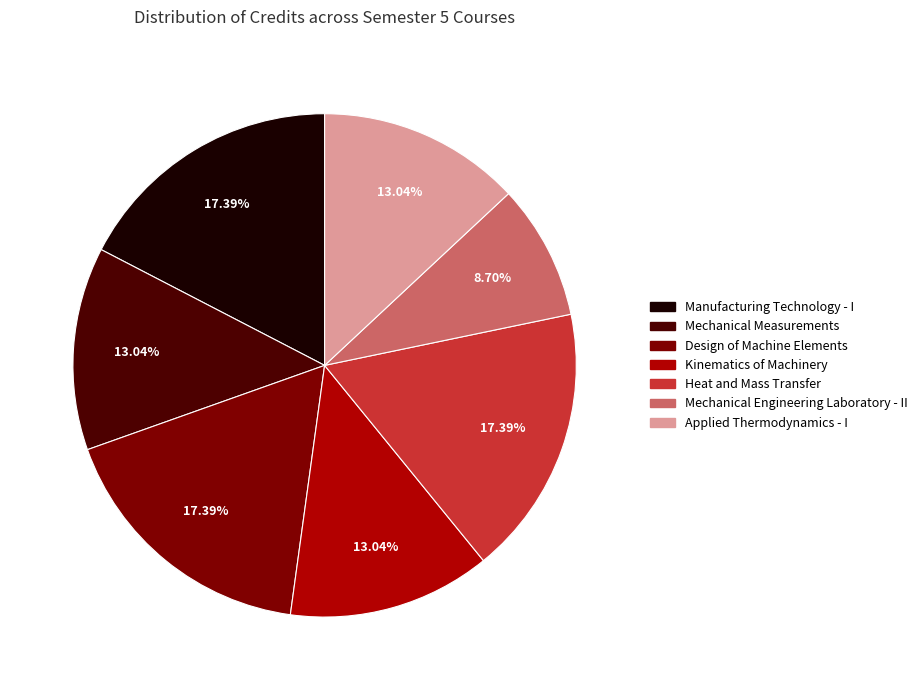

To the nearest percent, what percentage of the pie is Mechanical Engineering Laboratory - II?

9%